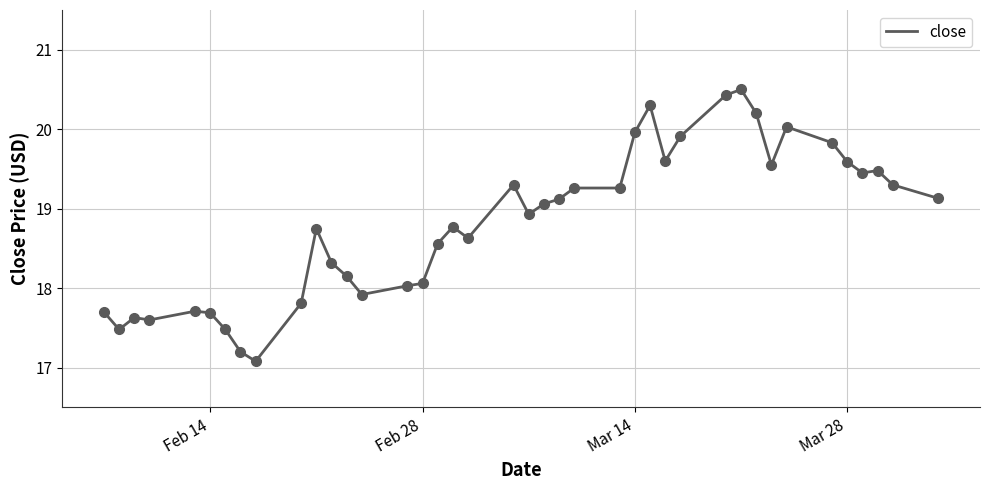

What is the greatest value displayed?

20.5